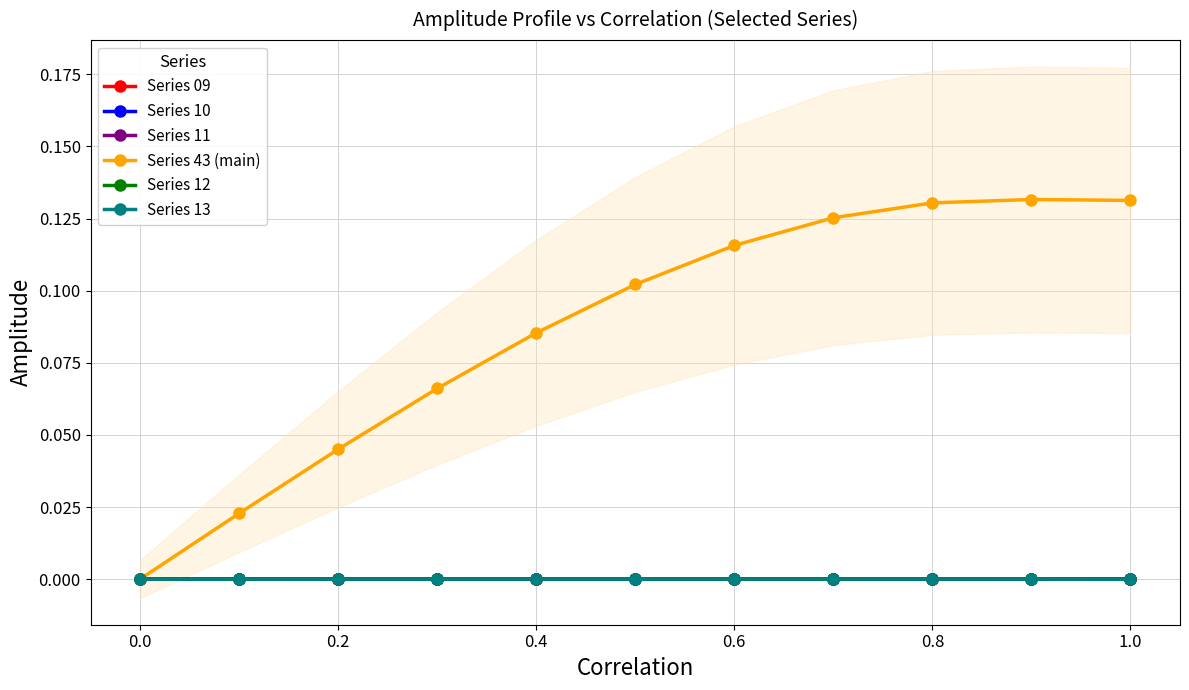

The value of Series 13 at 1.0 is 0.0. True or false?

True